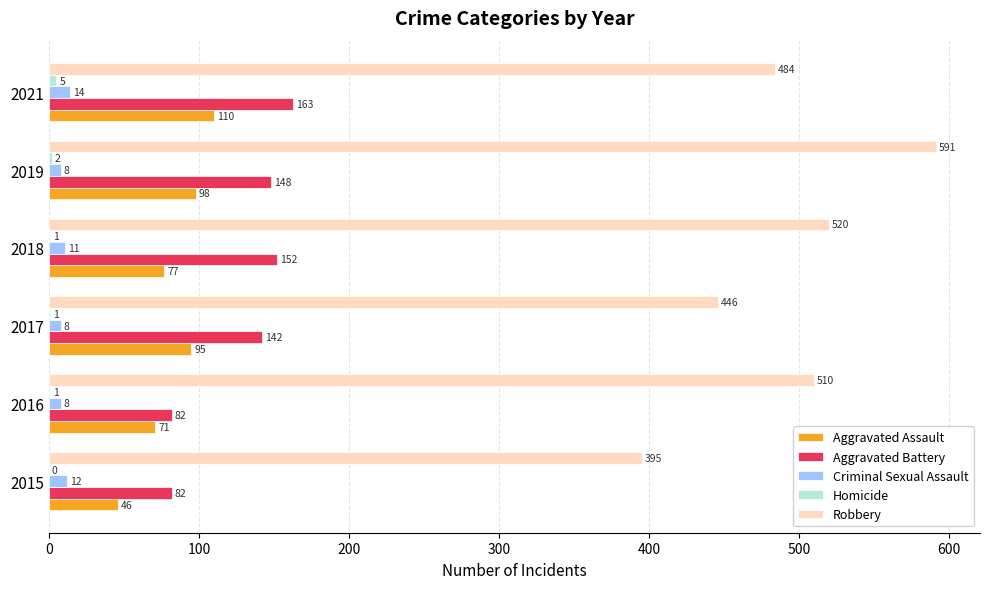

The Aggravated Battery series shows 116 at 2015. True or false?

False